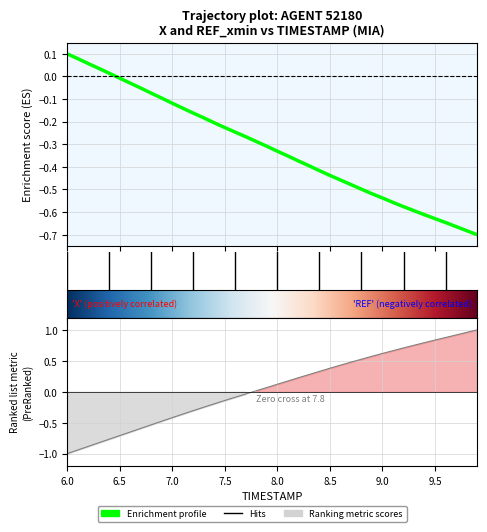

What is the difference between the maximum and minimum values?

0.8